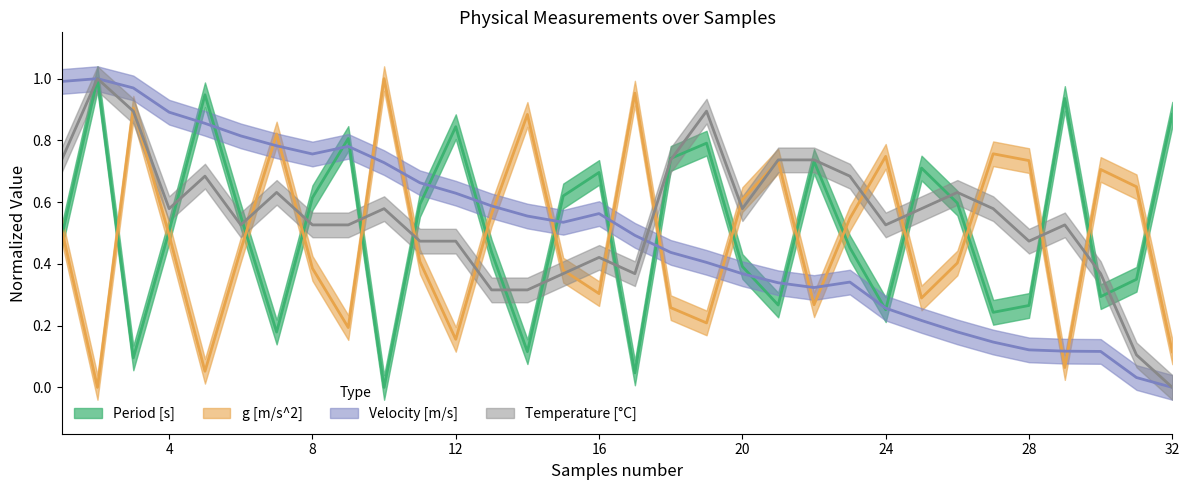

Which series has the largest total across all categories?

Temperature [C]